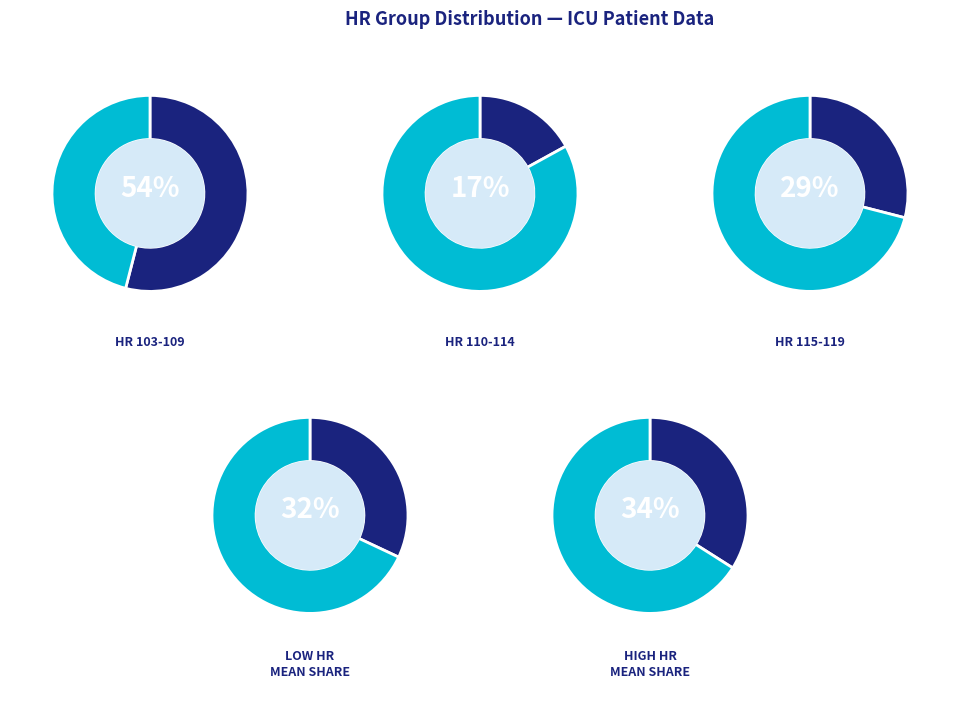

Combined, do 108 and 117 account for over 50%?

No